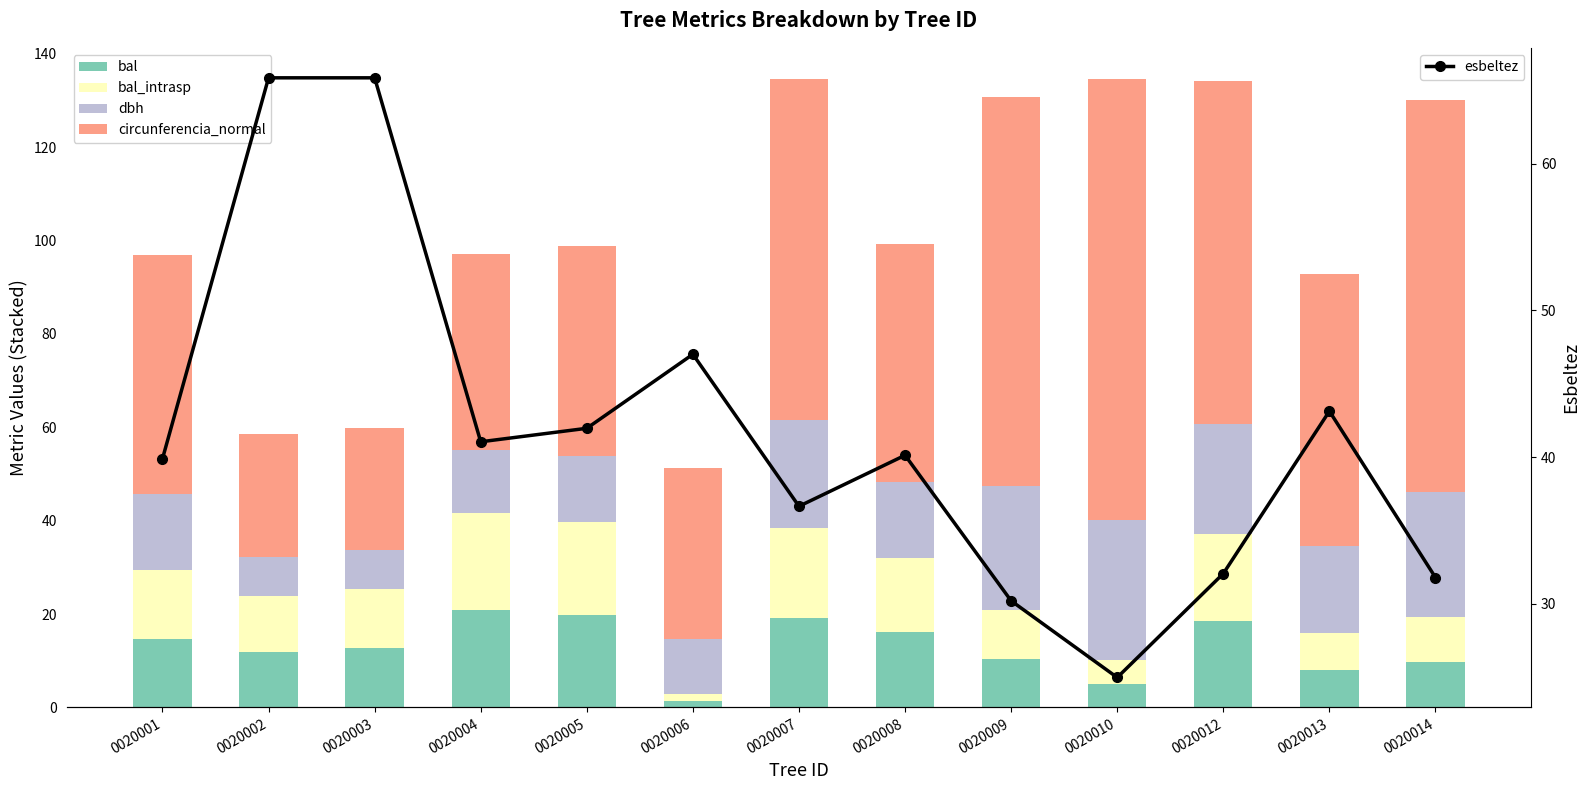

At how many categories does at least one series exceed 46?

11